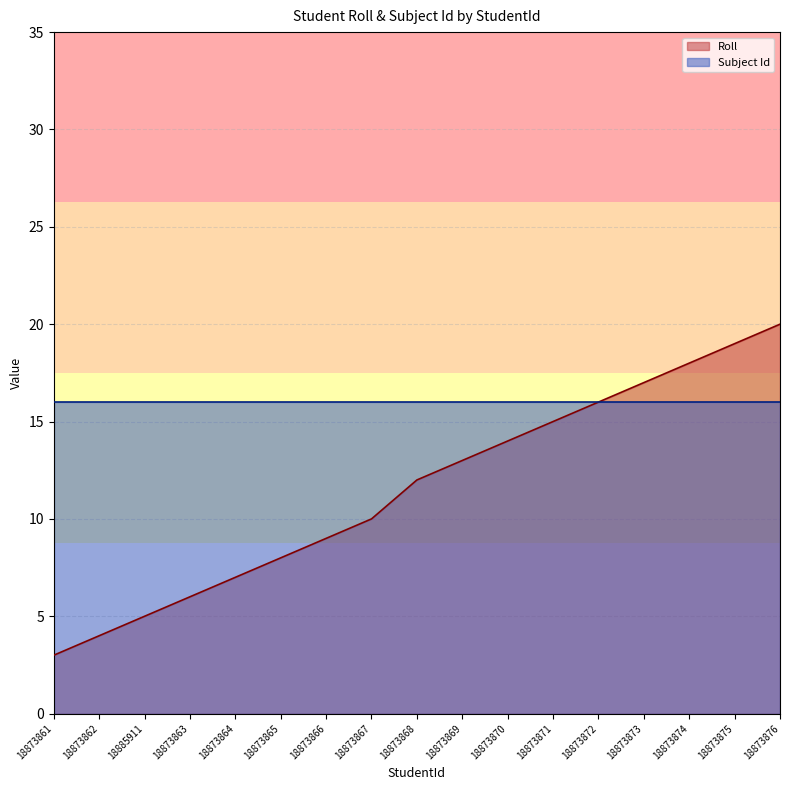

Where is the data nearest to the value 11?

18873867